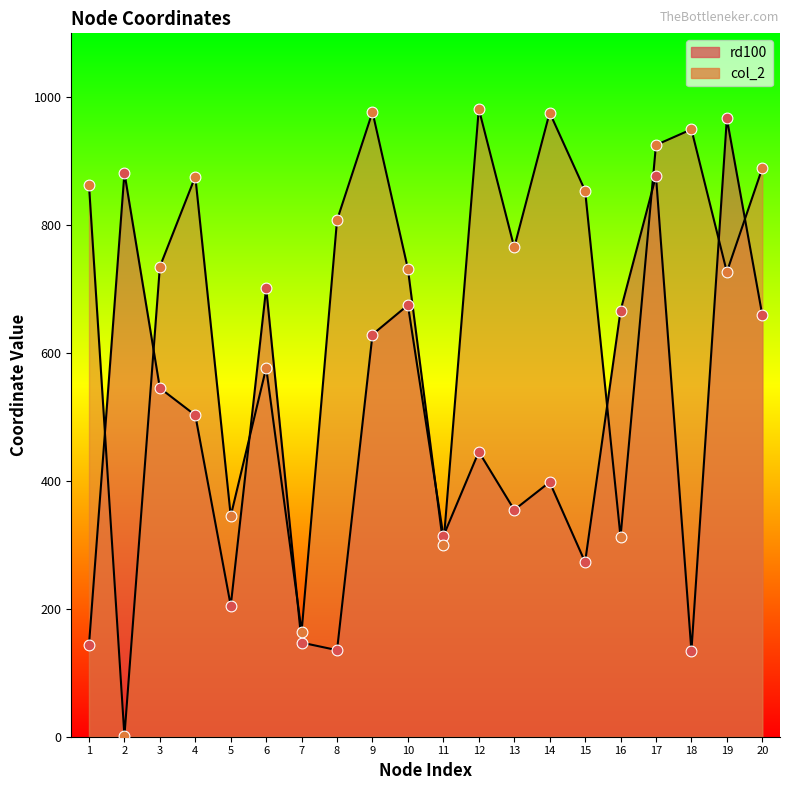

At how many categories does at least one series exceed 241?

19